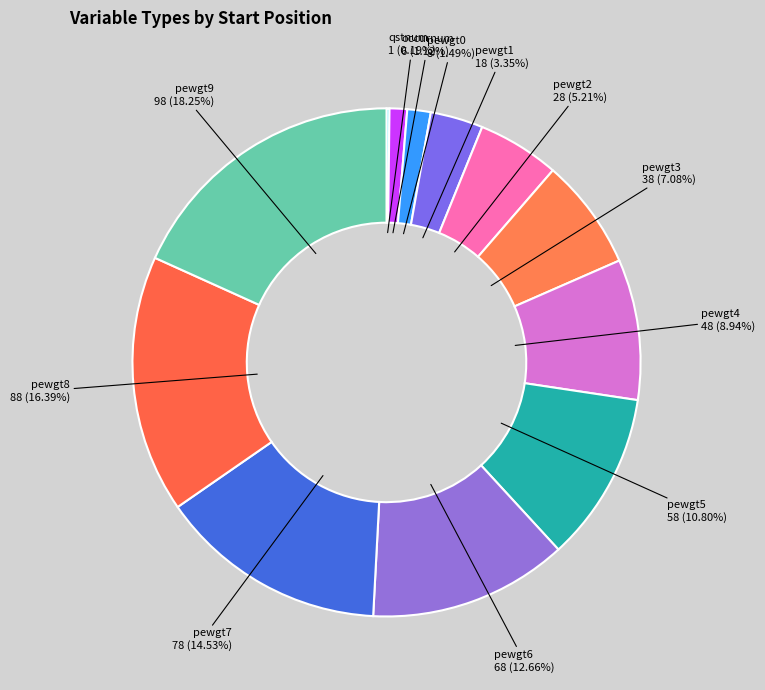

What percentage do pewgt9 and pewgt3 together represent?

25.3%